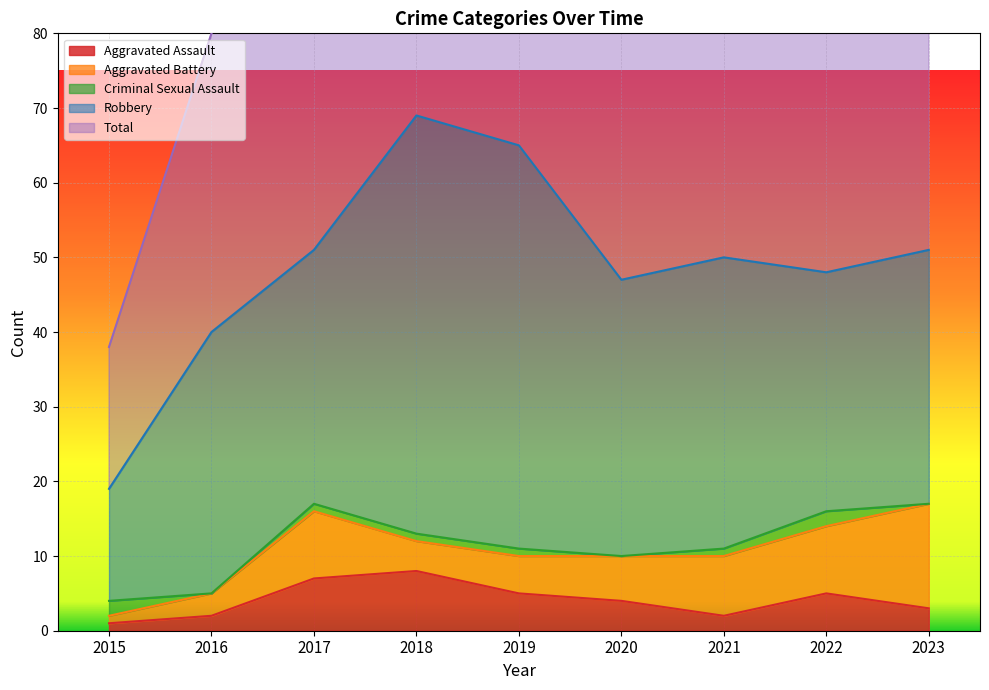

Which series has the largest total across all categories?

Total